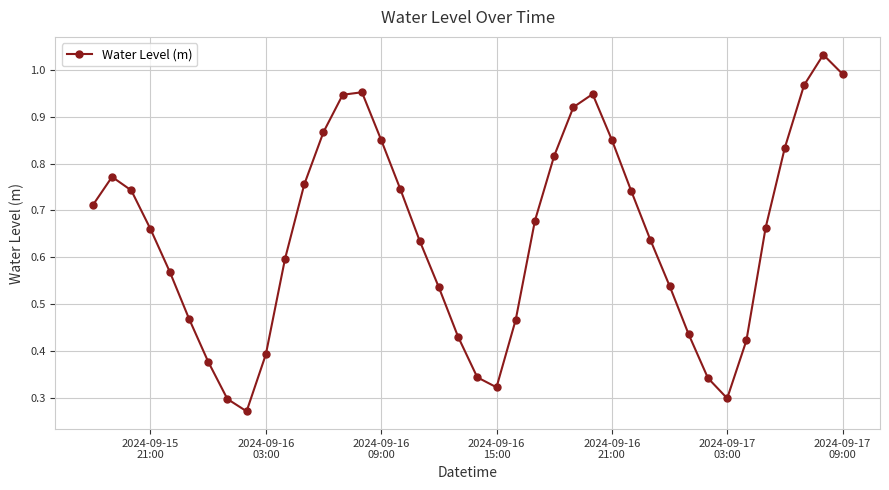

True or false: there are more than 2 points higher than both neighbors.

True